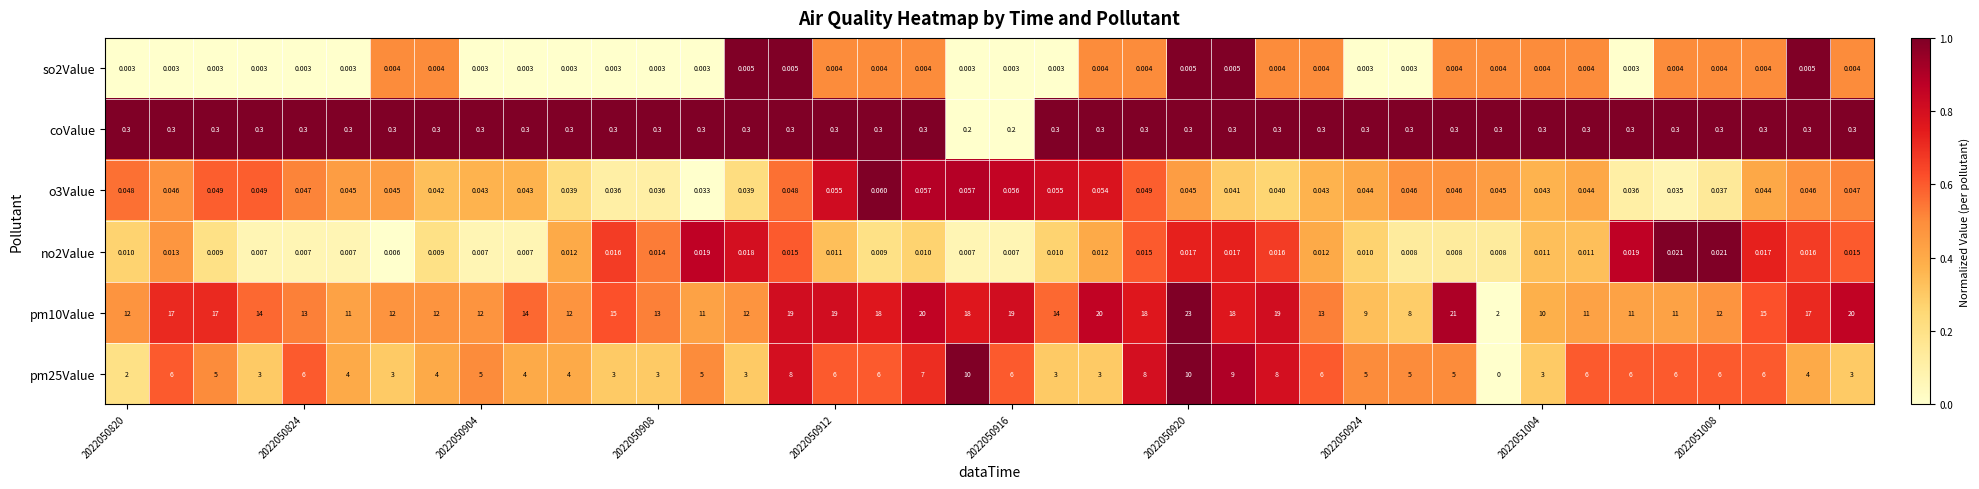

How many categories are shown in the chart?

40